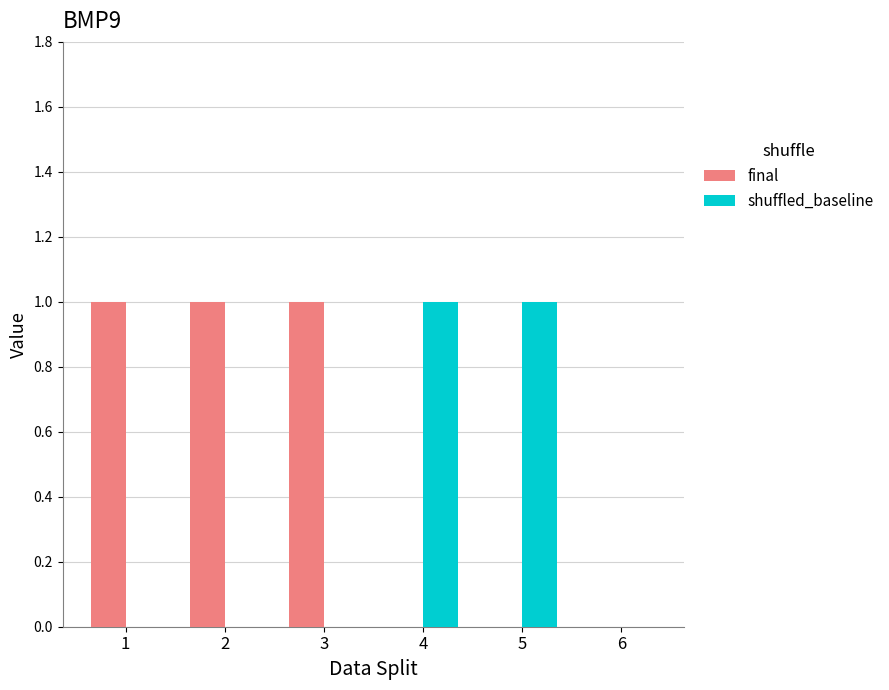

How many groups of bars are there?

6